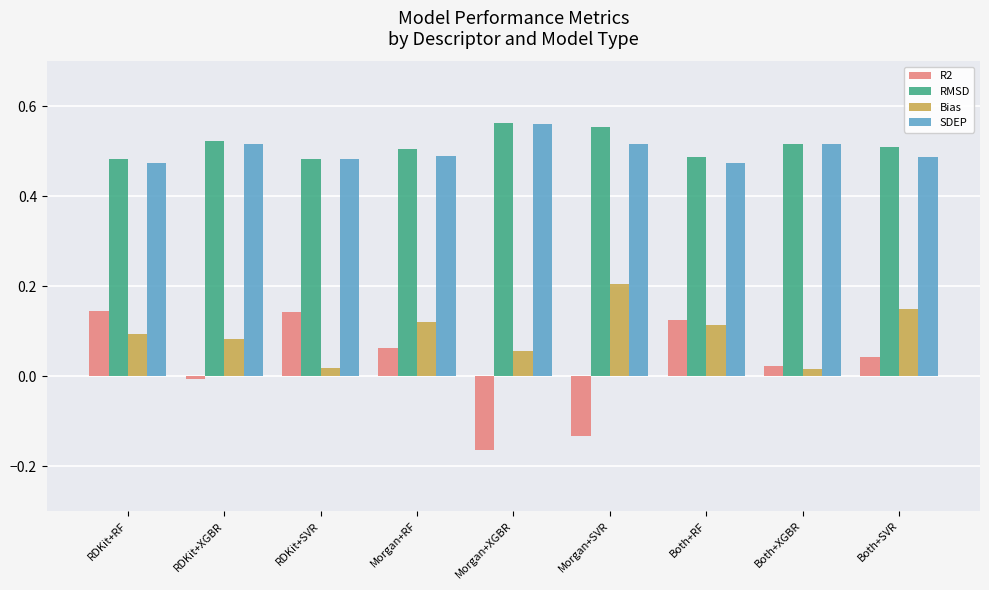

True or false: R2 has a value of -0.0 at RDKit+XGBR.

True